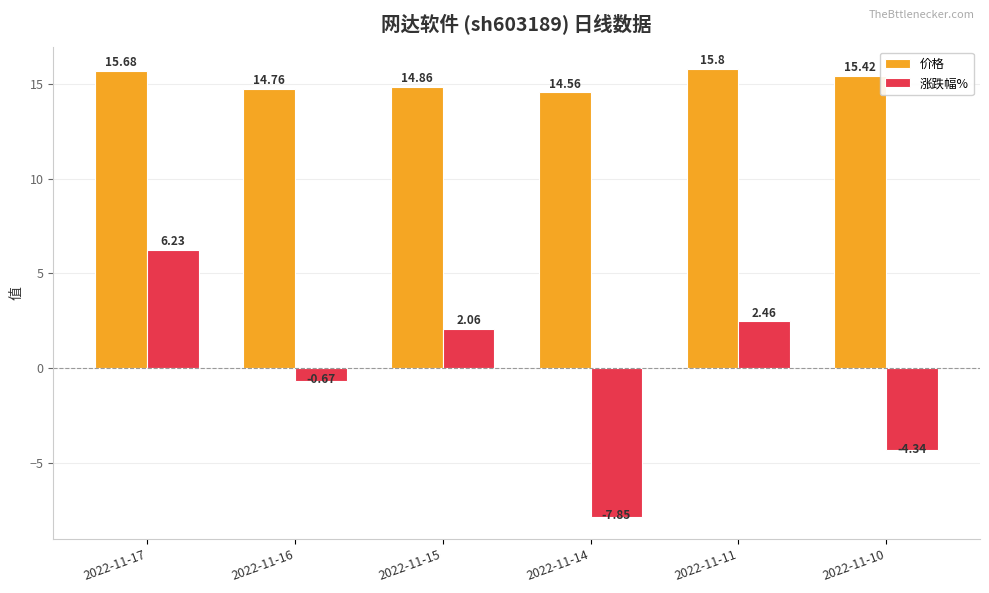

What is the average value of the 涨跌幅% series?

-0.4